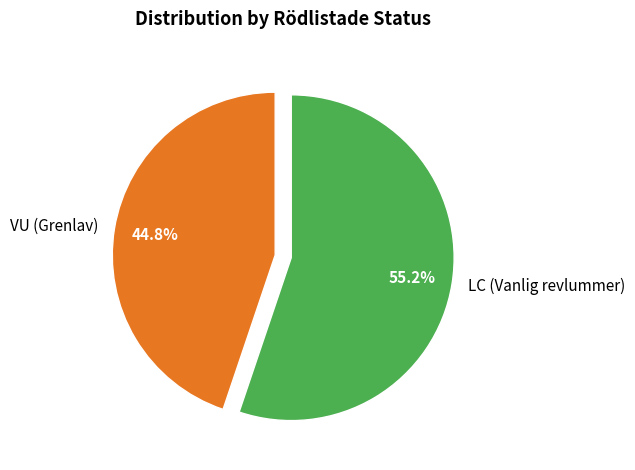

Which category has the smallest portion of the pie?

VU (Grenlav)